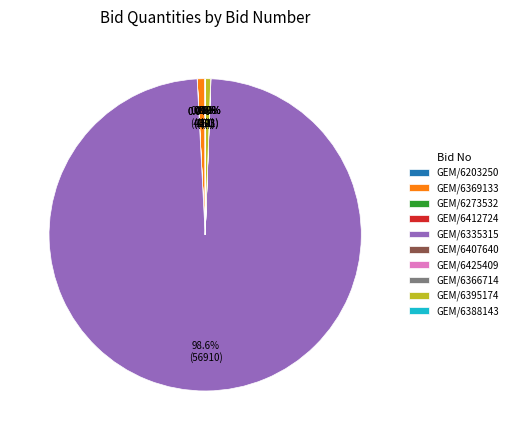

What is the largest slice in the pie chart?

GEM/6335315